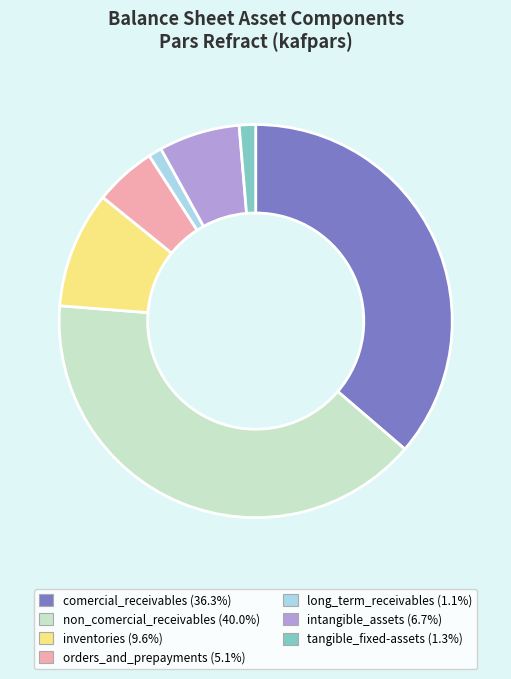

What is the largest slice in the pie chart?

non_comercial_receivables